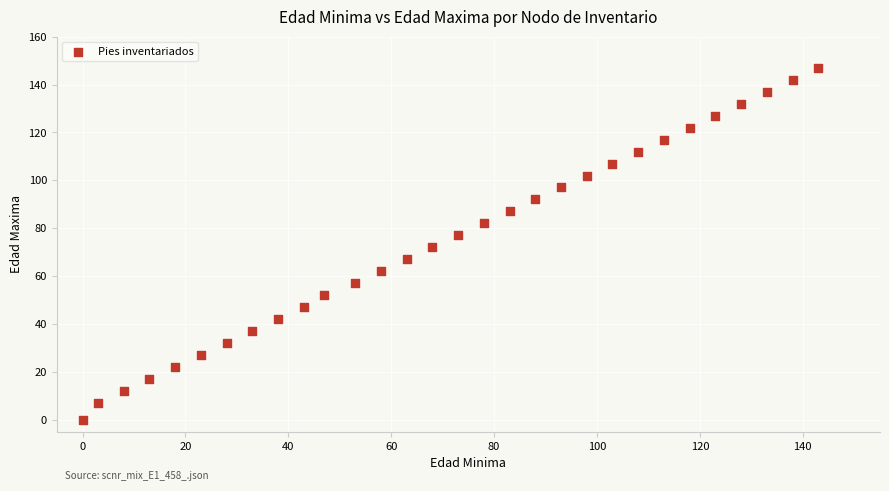

What is the range of X values (max minus min)?

143